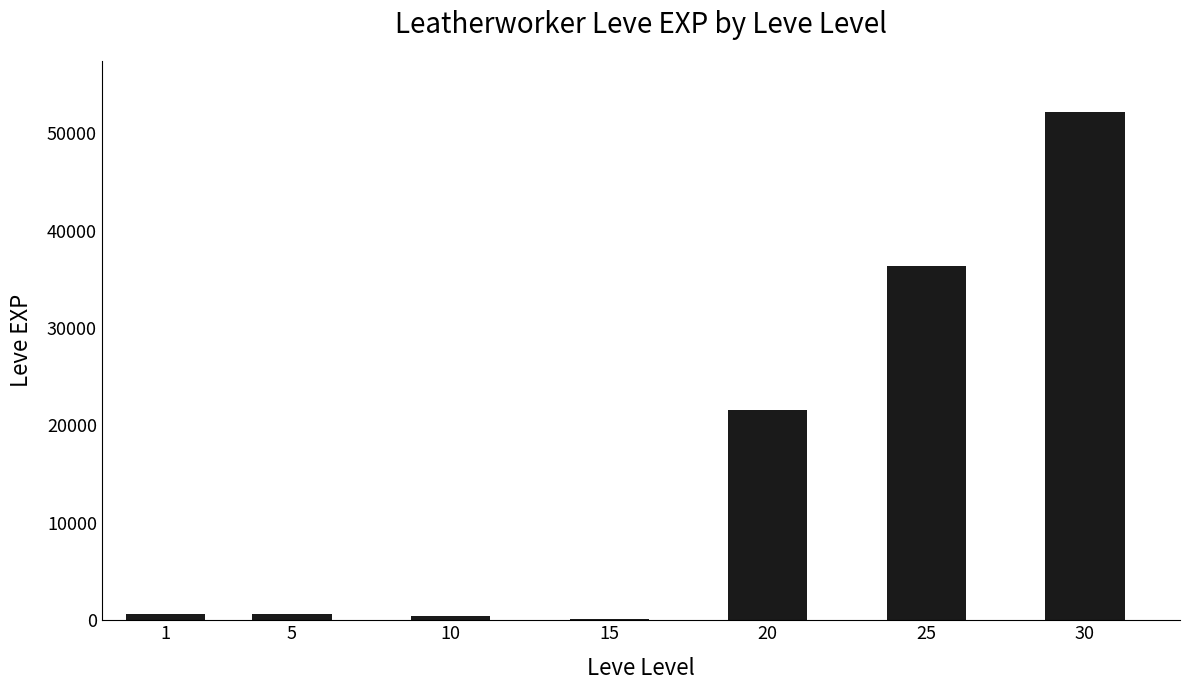

Does the chart contain stacked bars?

No